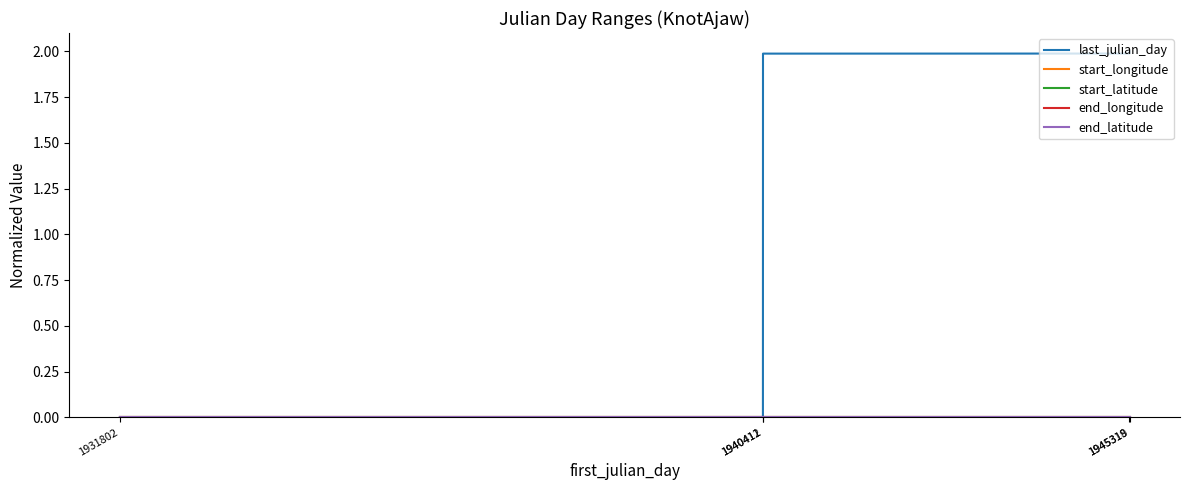

Does the chart display data point markers on the line(s)?

No